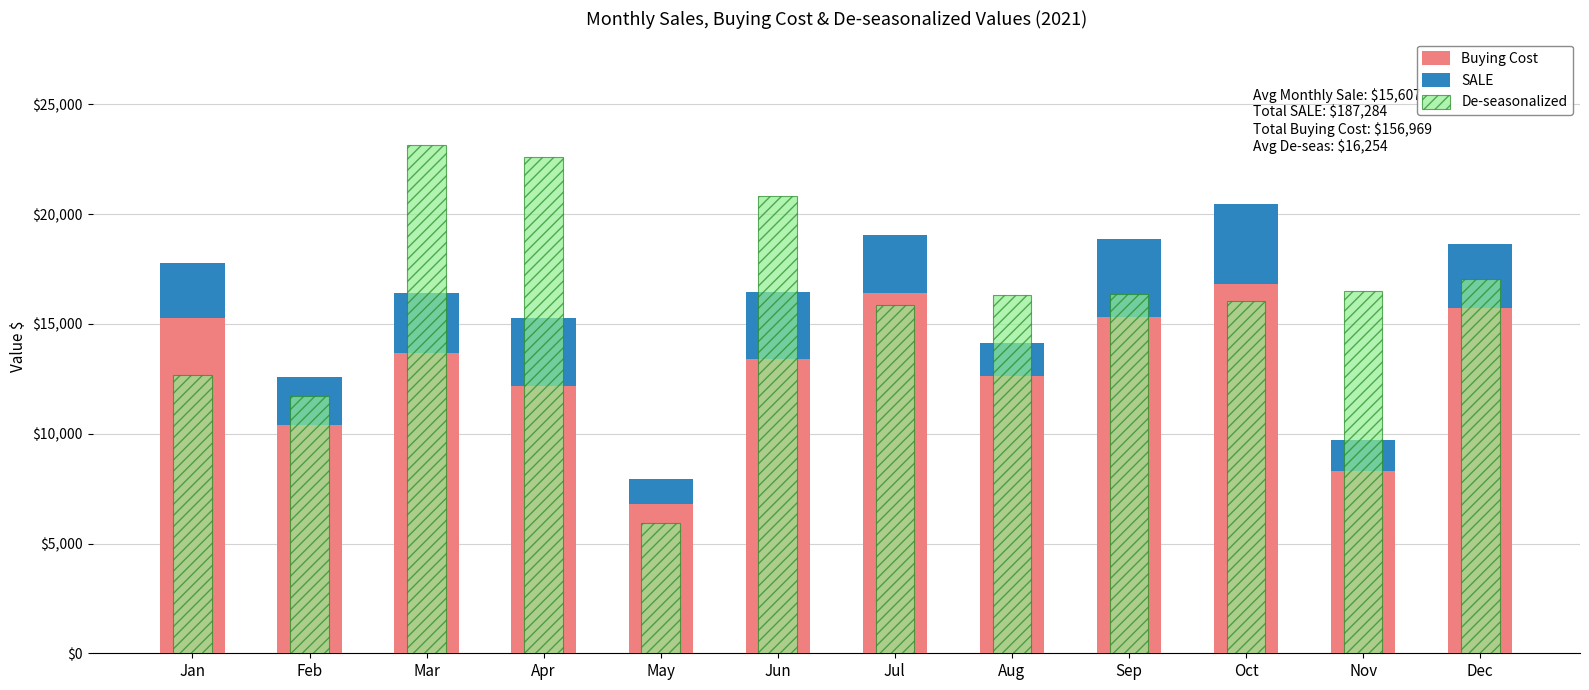

Which series changed the most between May and Jun?

De-seasonalized